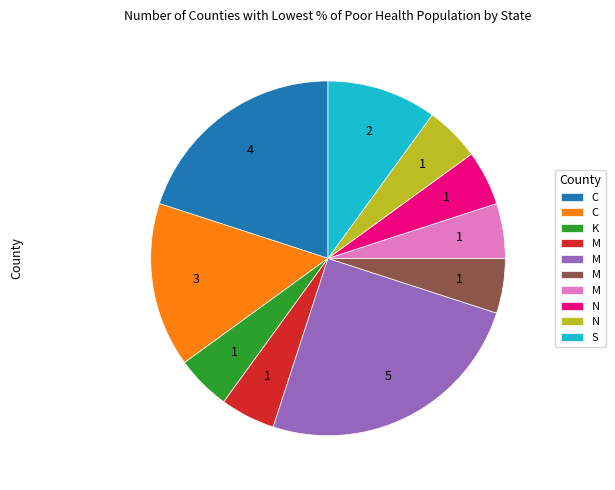

Does any single category account for the majority?

No